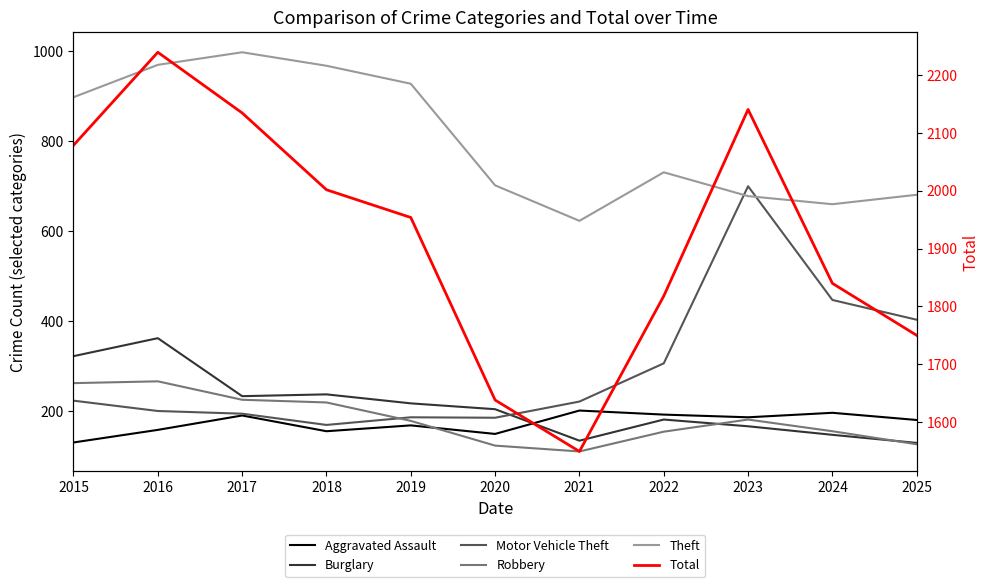

Which category has the highest value across all series?

2016